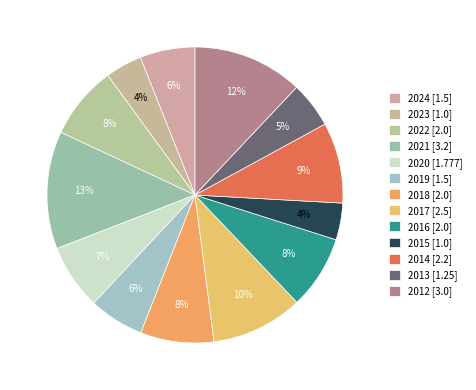

True or false: 2018 accounts for 17% of the total.

False